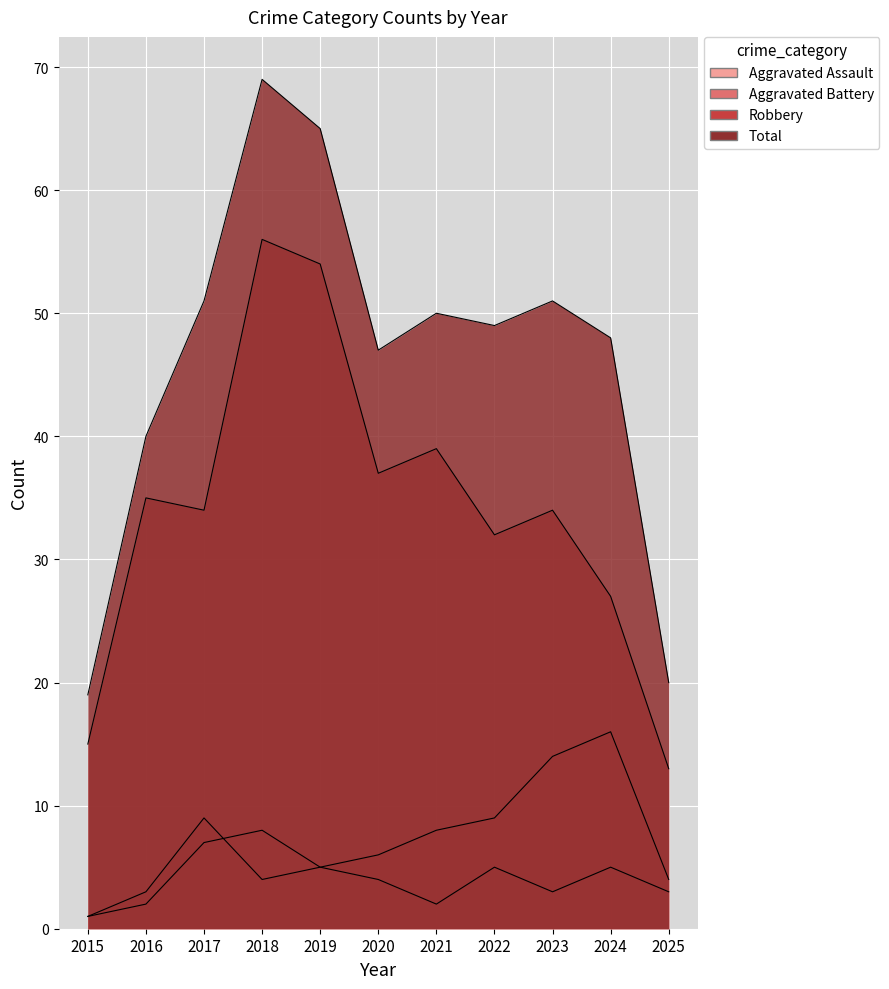

True or false: Total has a value of 72 at 2020.

False